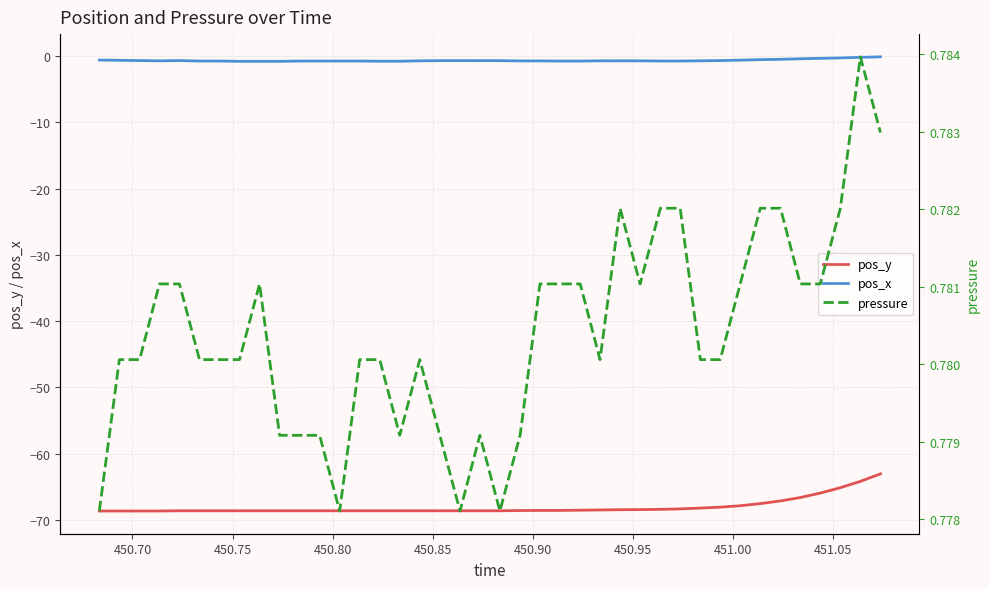

True or false: pos_x and pos_y intersect in this chart.

False